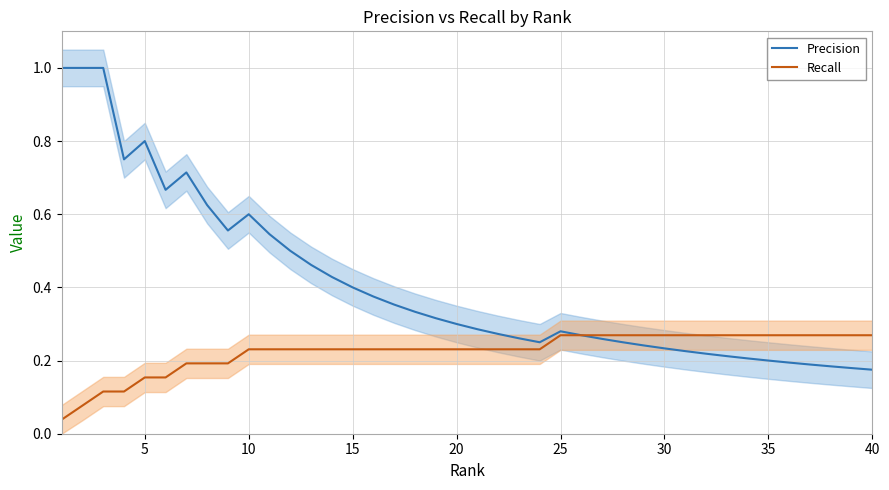

True or false: Precision has a value of 0.3 at 30.

False